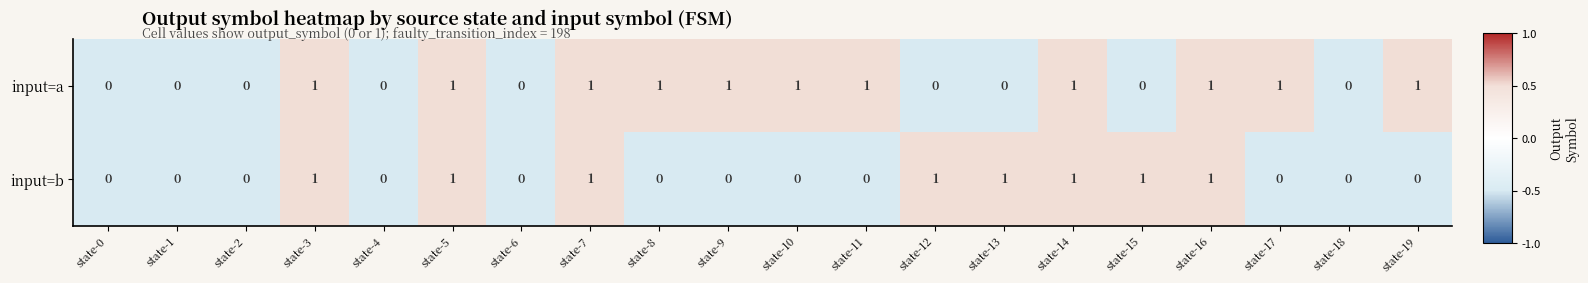

True or false: input=b has a value of -1 at state-19.

False